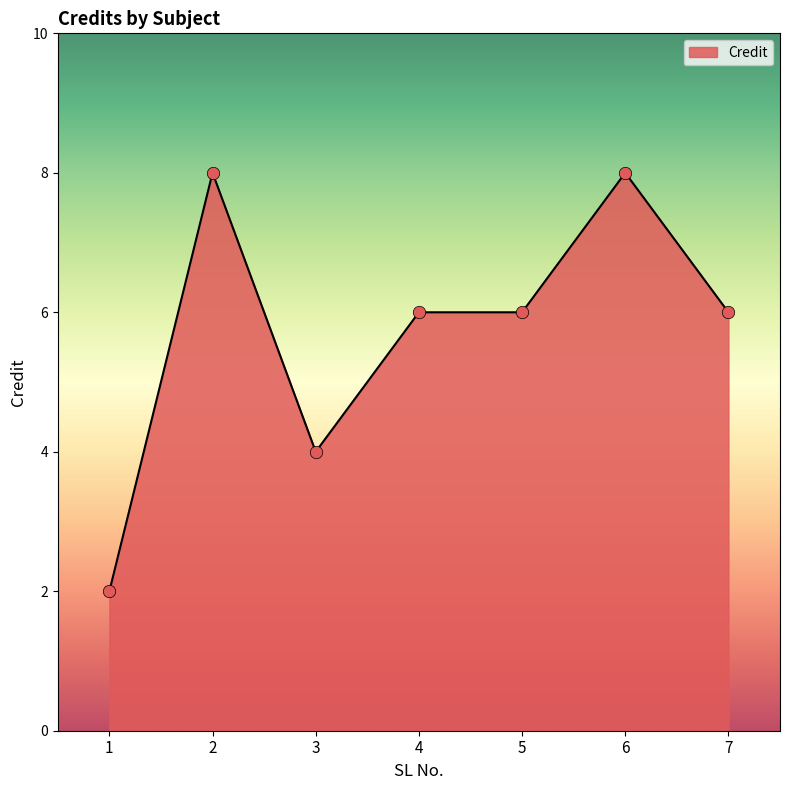

What is the ratio of the value at 3 to the value at 4?

0.7